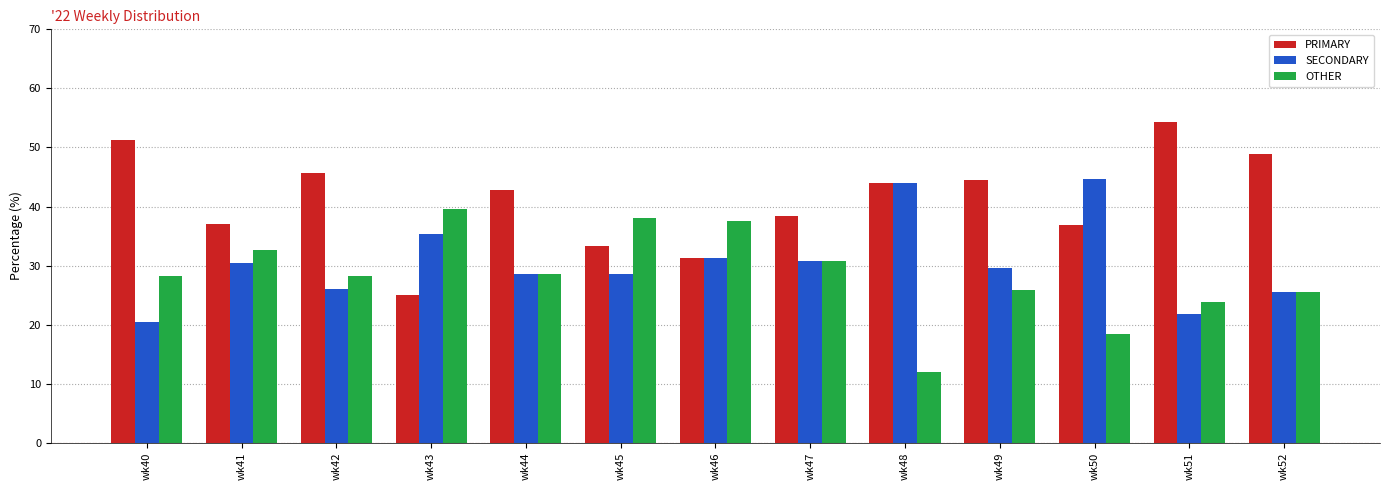

At wk49, list the series in order from smallest to largest.

OTHER, SECONDARY, PRIMARY